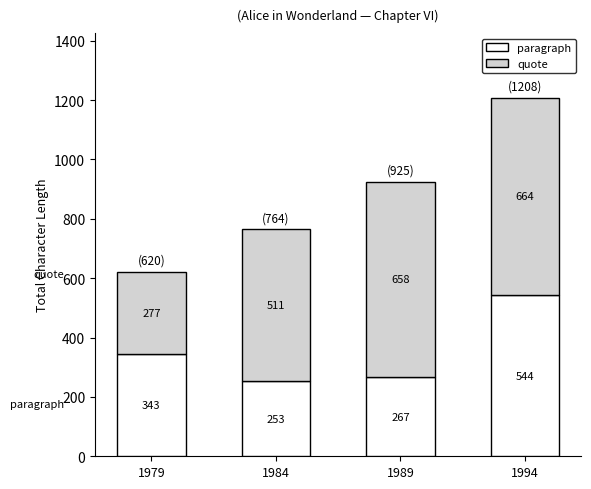

Reading left to right, transcribe the values for paragraph.

1979=343	1984=253	1989=267	1994=544